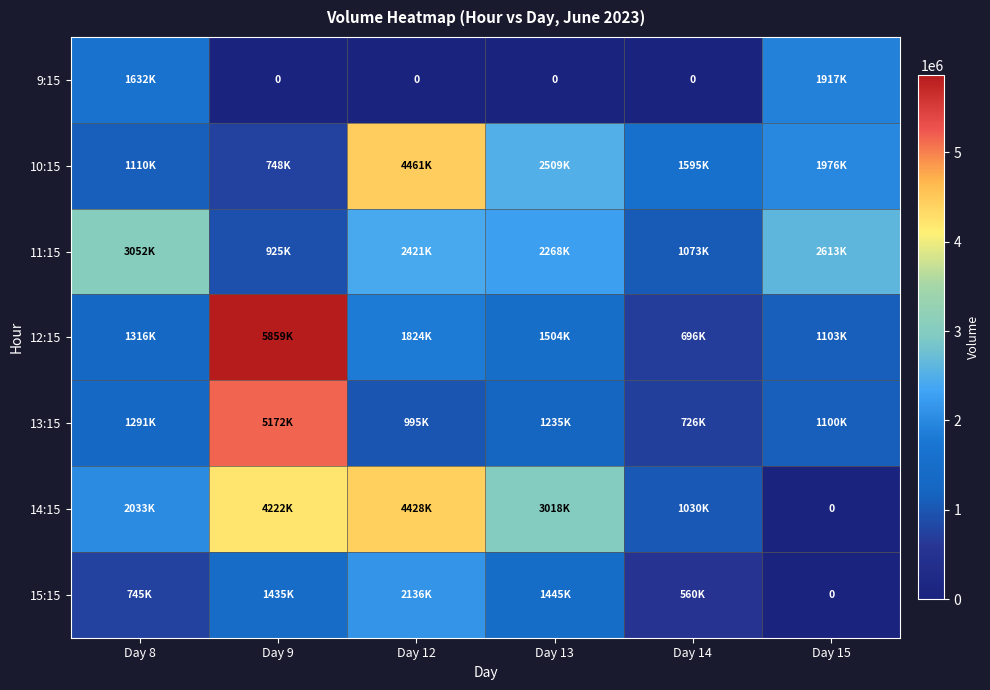

What is the maximum value shown in the chart?

5859764